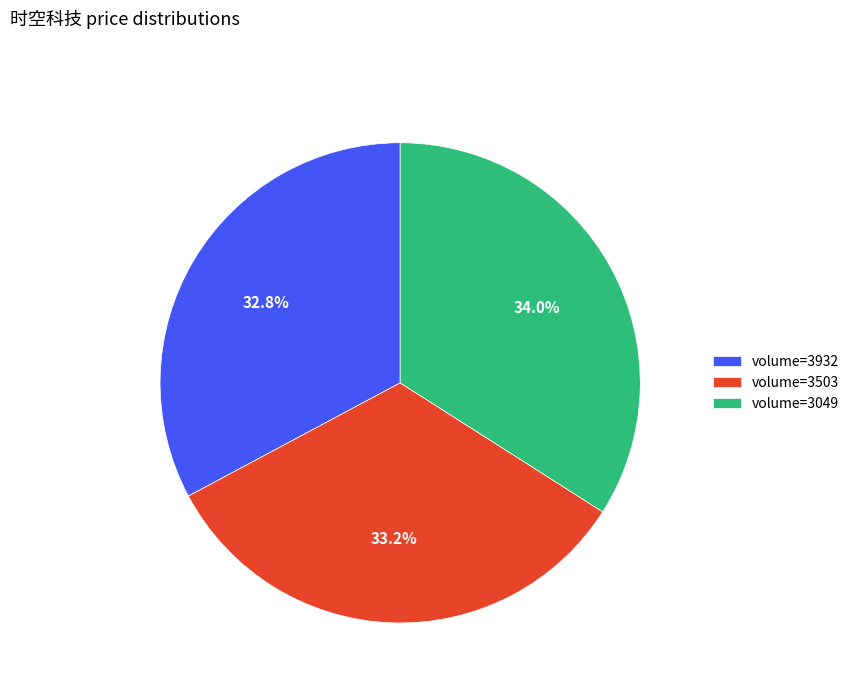

What is the largest slice in the pie chart?

volume=3049